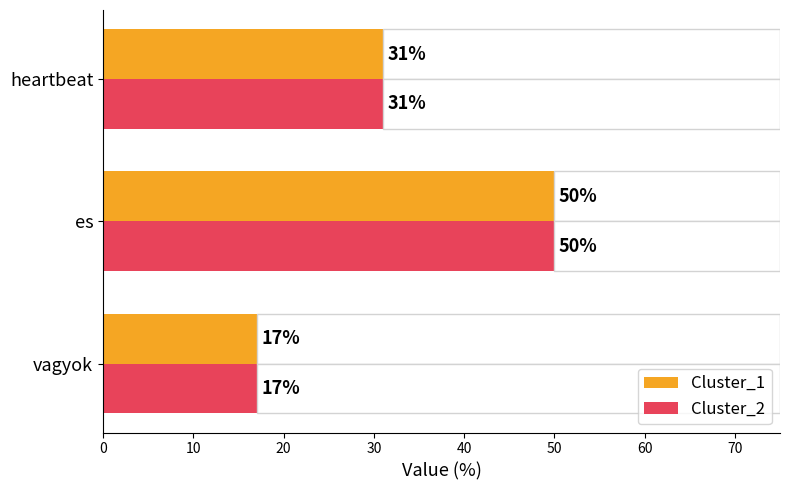

What are all the series names shown in the legend?

Cluster_1, Cluster_2